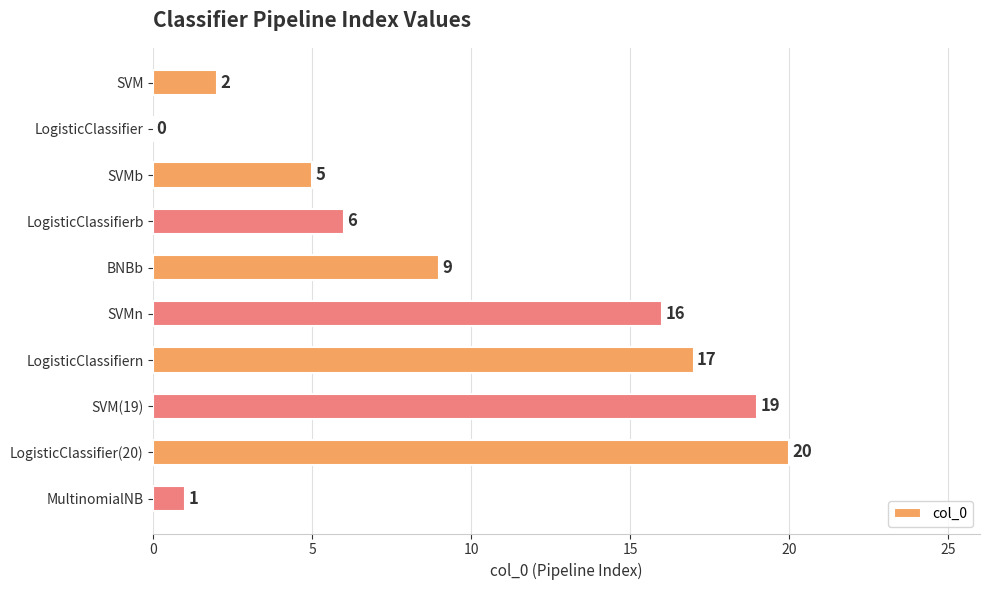

True or false: the data shows 9 at BNBb.

True